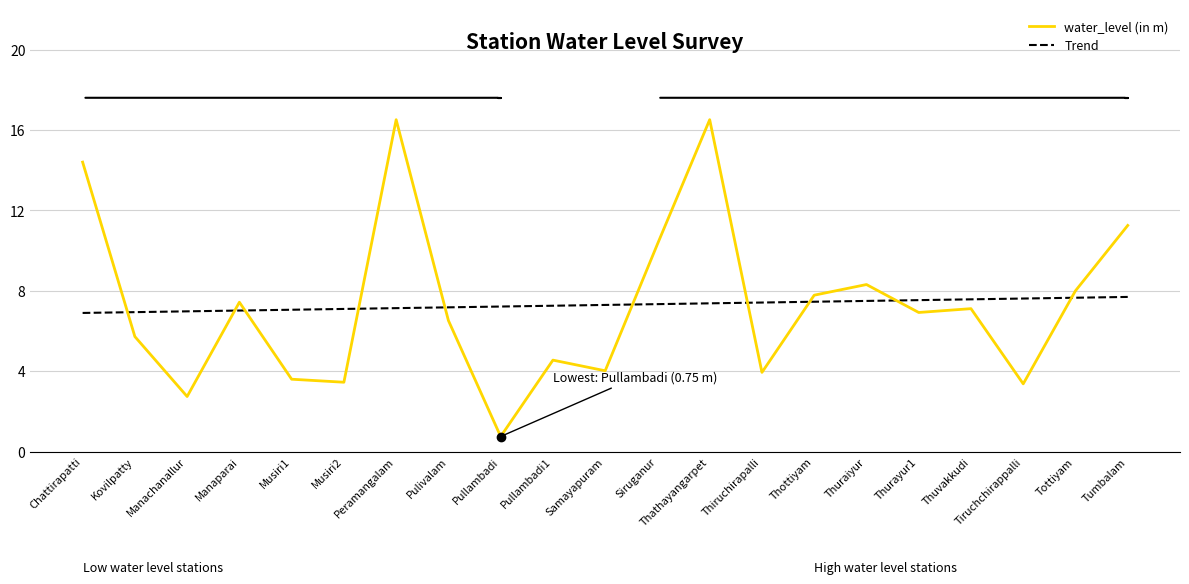

Does the chart have visible grid lines?

Yes